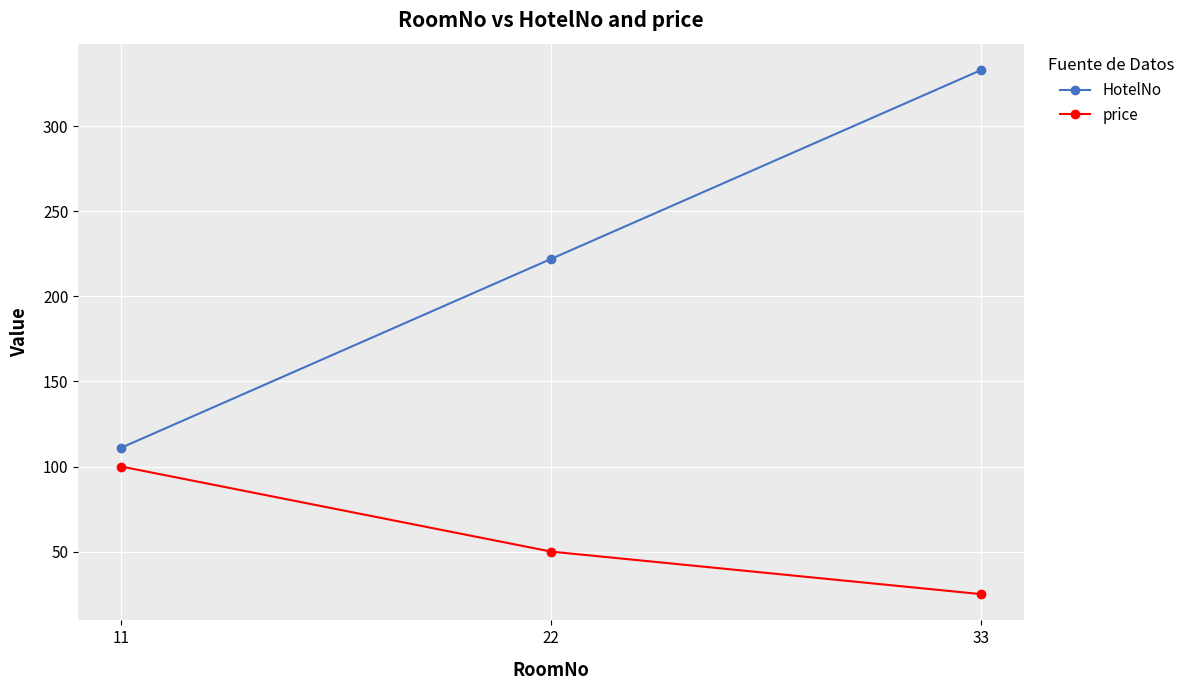

What is the maximum value shown in the chart?

333